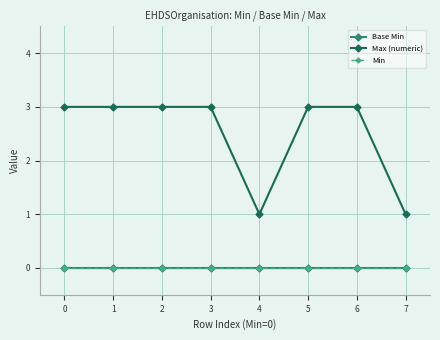

At 6, list the series in order from smallest to largest.

Base Min, Min, Max (numeric)